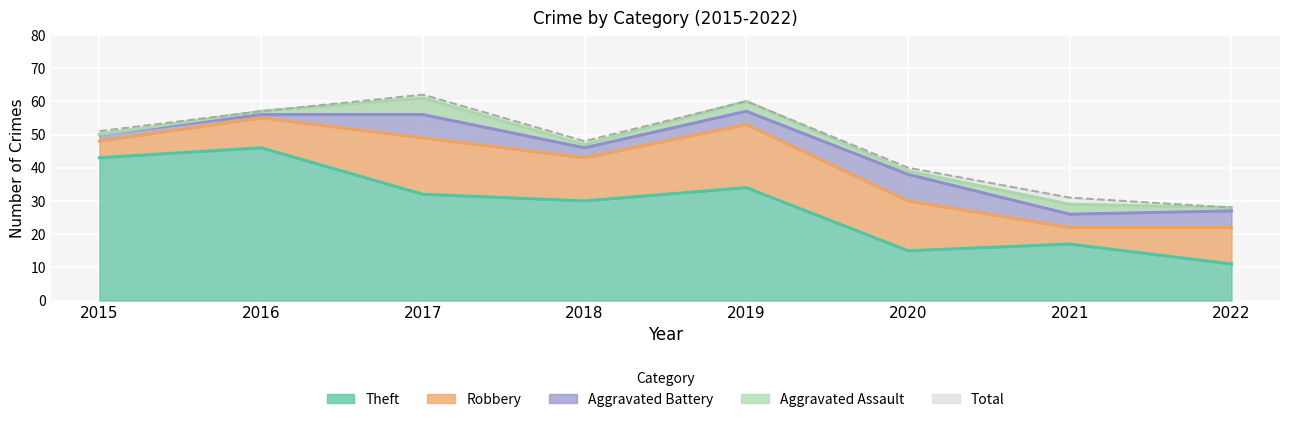

True or false: Theft has a value of 49 at 2019.

False